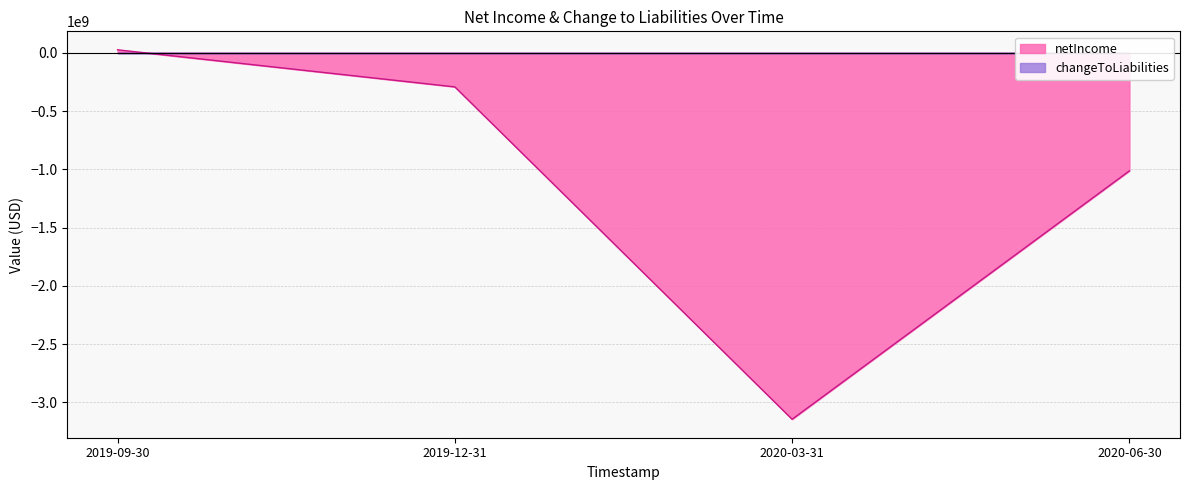

The value at 2020-06-30 is -1012800000. True or false?

True